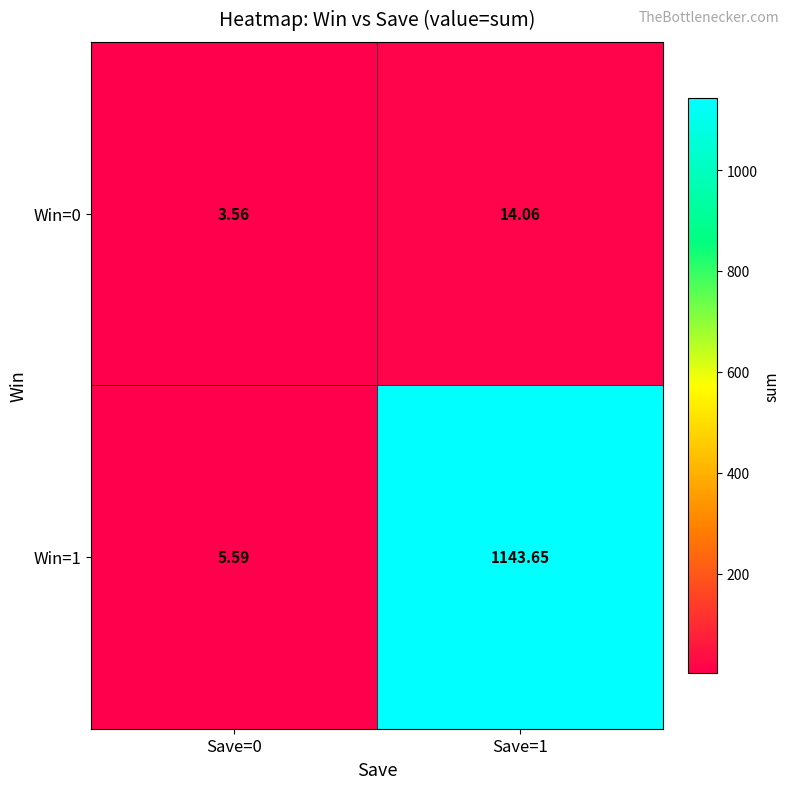

Count the number of categories in the chart.

2